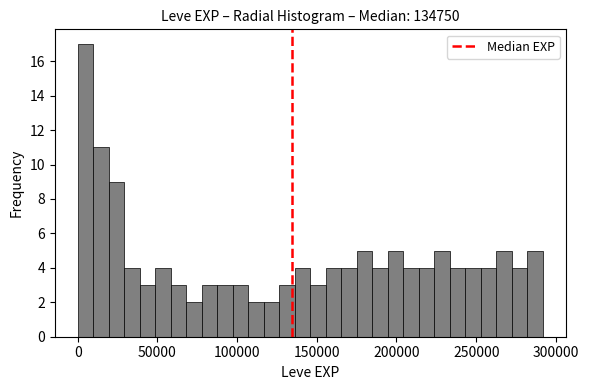

Around what value on the x-axis is the tallest bar? Give the approximate position of its centre, as read against the axis.

5000